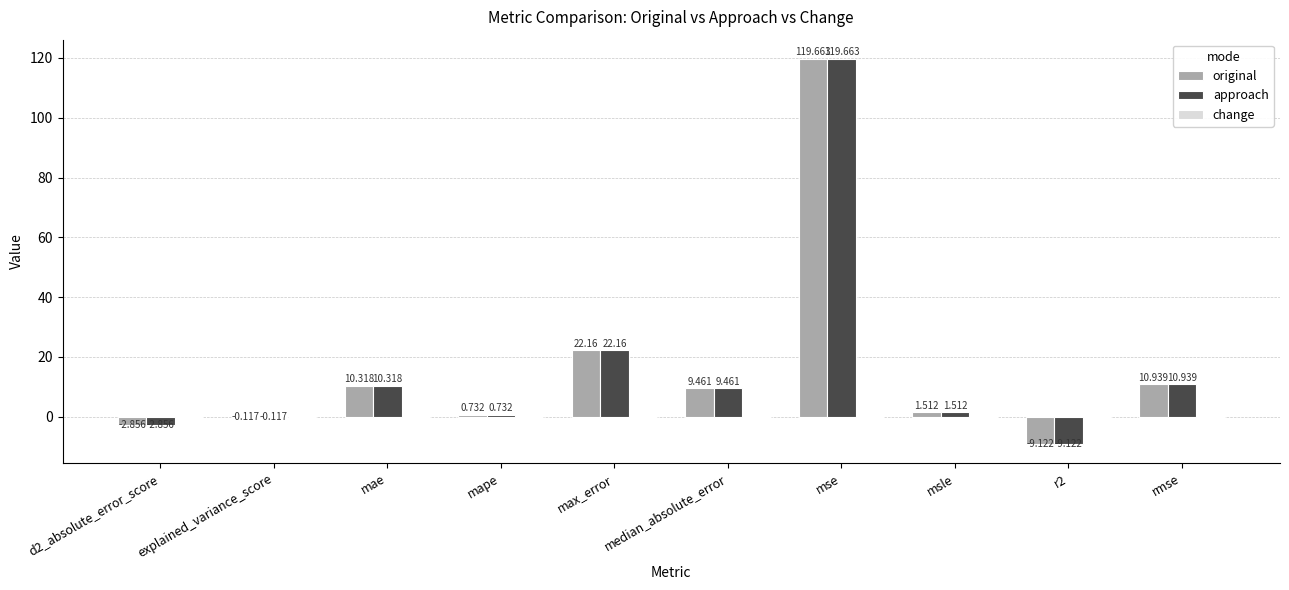

At which category is the sum across all series the highest?

mse